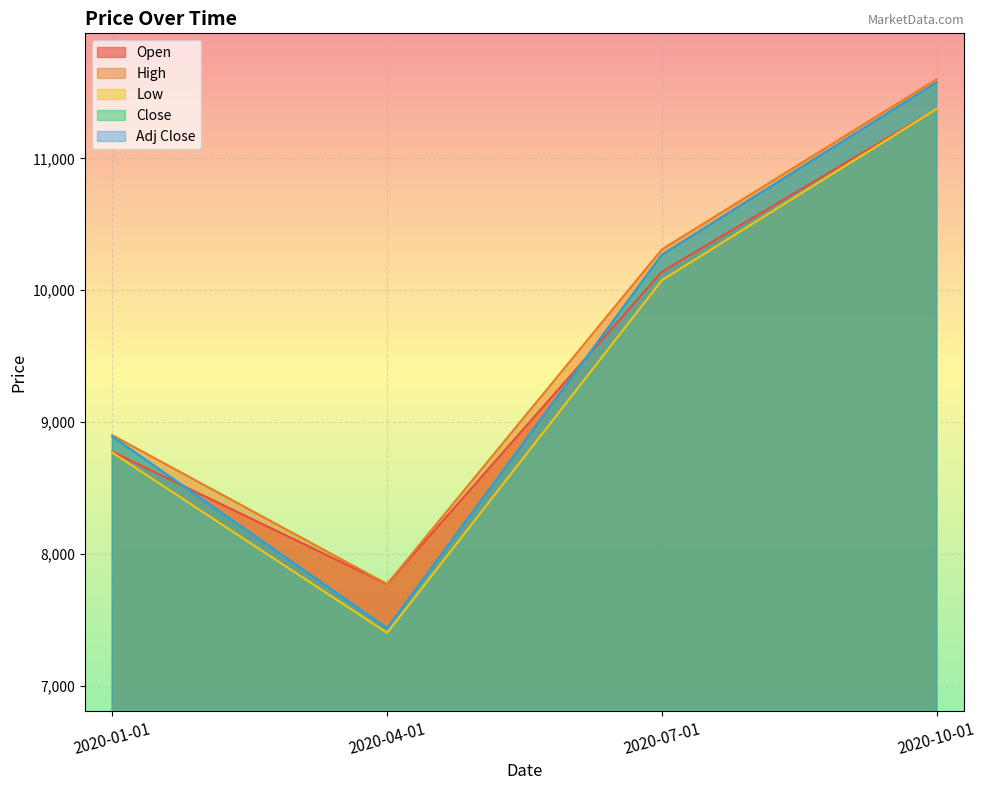

At which label does Open first exceed 10141?

2020-10-01